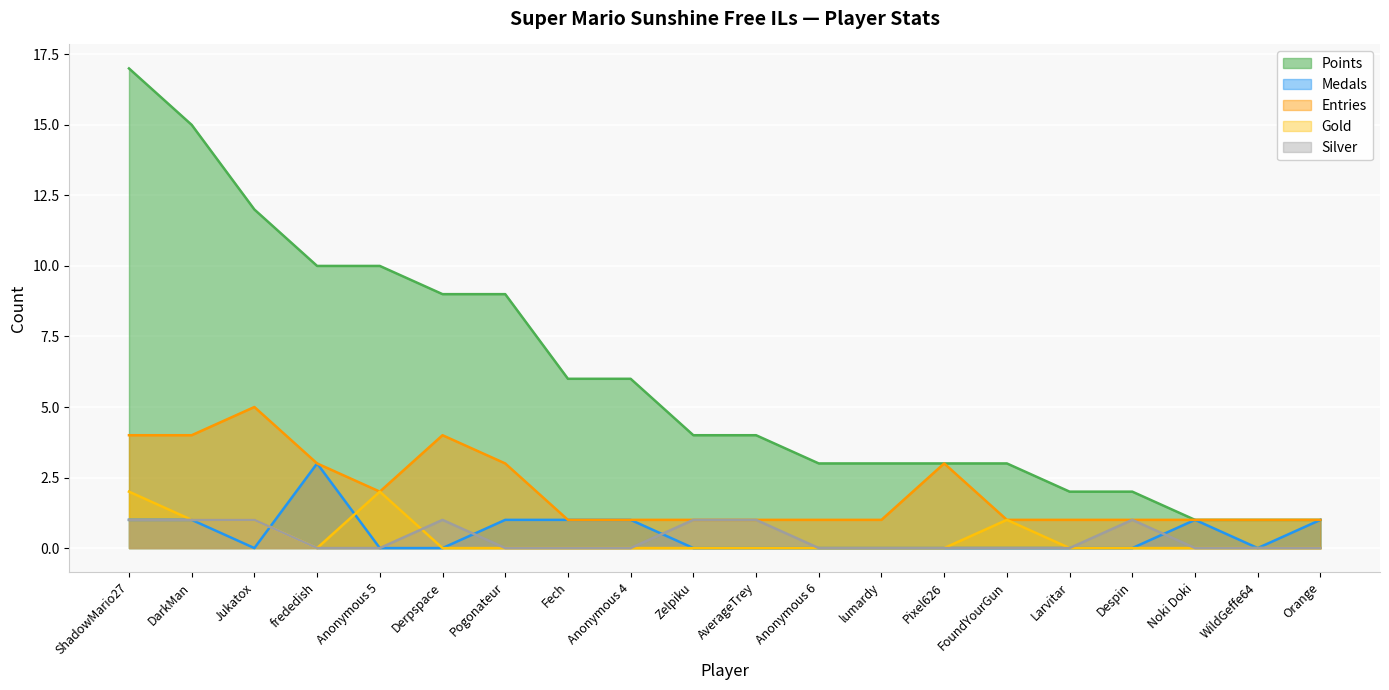

Is the value of Gold at Noki Doki greater than the value of Points at frededish?

No